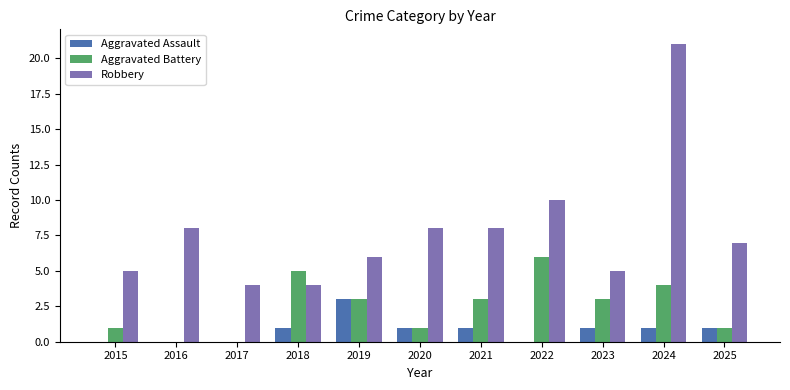

Reading left to right, list all the values displayed in this chart.

Aggravated Assault: 0	0	0	1	3	1	1	0	1	1	1
Aggravated Battery: 1	0	0	5	3	1	3	6	3	4	1
Robbery: 5	8	4	4	6	8	8	10	5	21	7